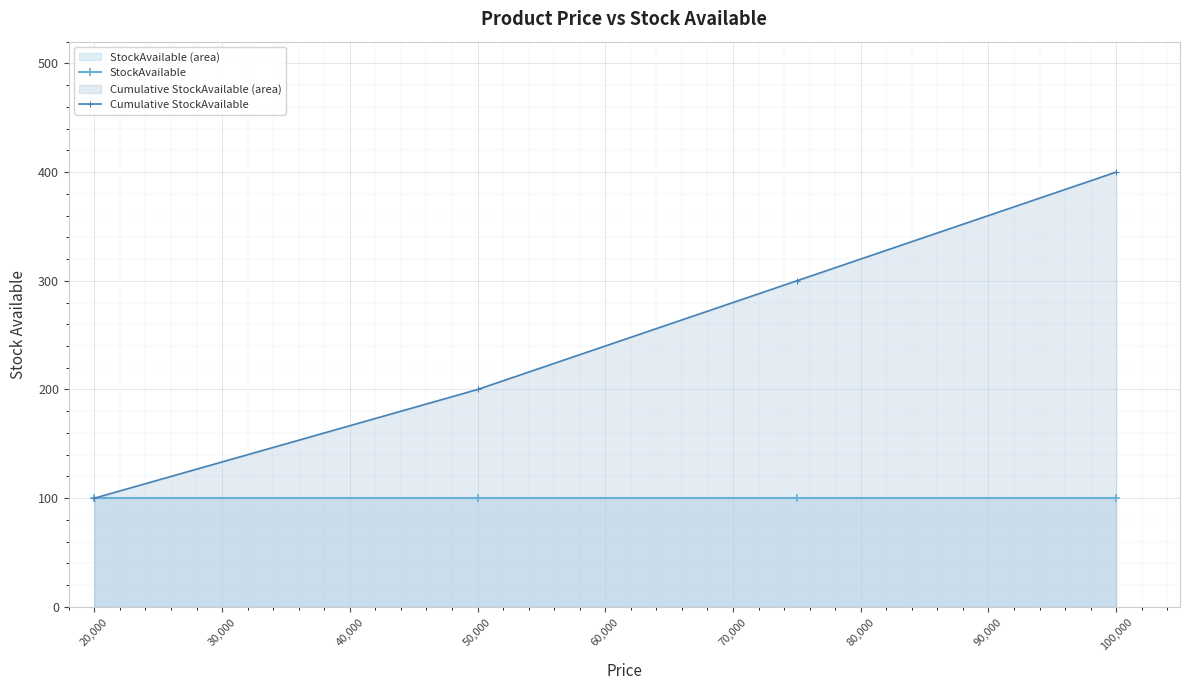

True or false: Cumulative StockAvailable and StockAvailable intersect in this chart.

False